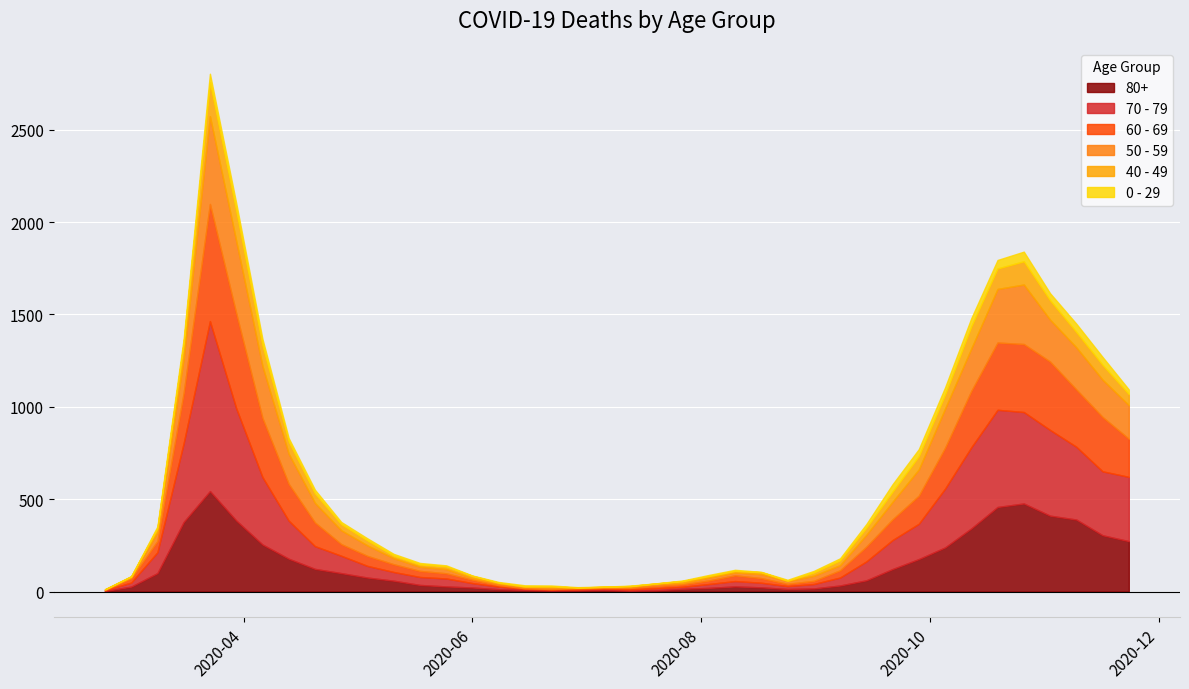

At how many categories does at least one series exceed 224?

12